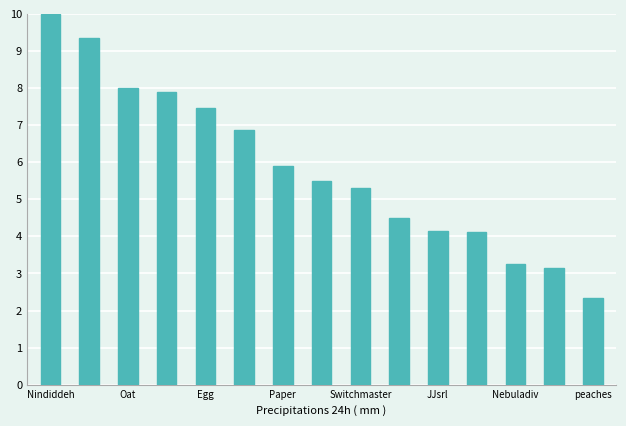

What is the sum of all values?

87.8